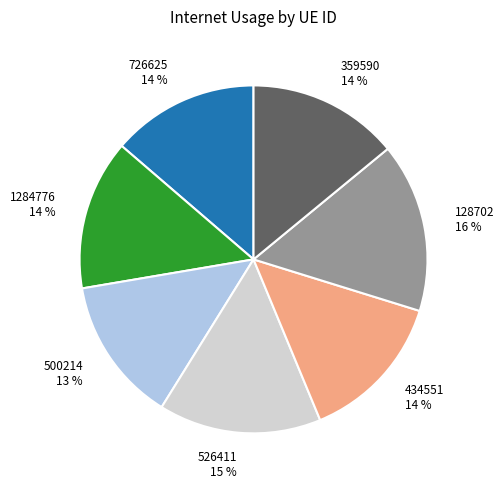

To the nearest percent, what is the difference between the 526411 15 % and 359590 14 % slice percentages?

1%